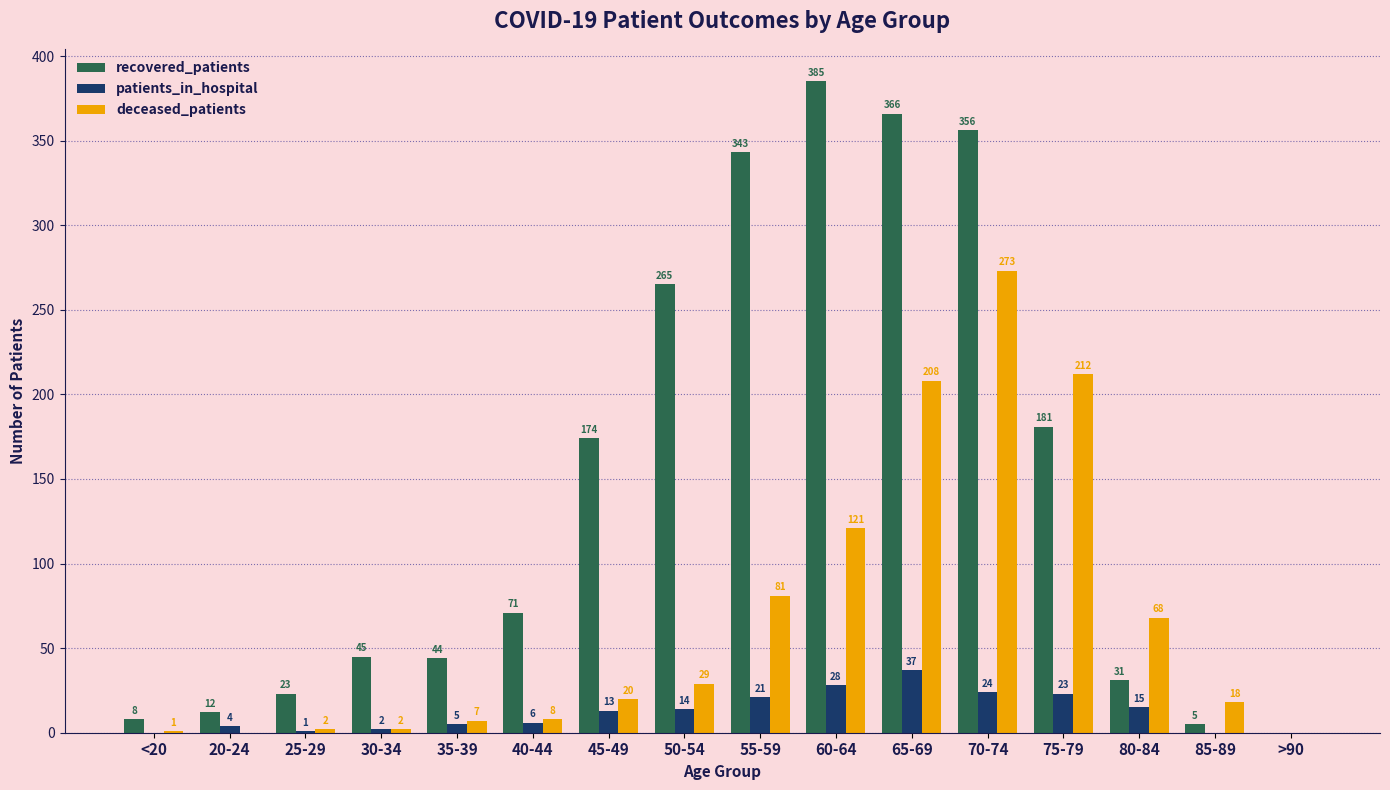

Reading right to left, what are all the values shown in this chart?

recovered_patients: 0	5	31	181	356	366	385	343	265	174	71	44	45	23	12	8
patients_in_hospital: 0	0	15	23	24	37	28	21	14	13	6	5	2	1	4	0
deceased_patients: 0	18	68	212	273	208	121	81	29	20	8	7	2	2	0	1